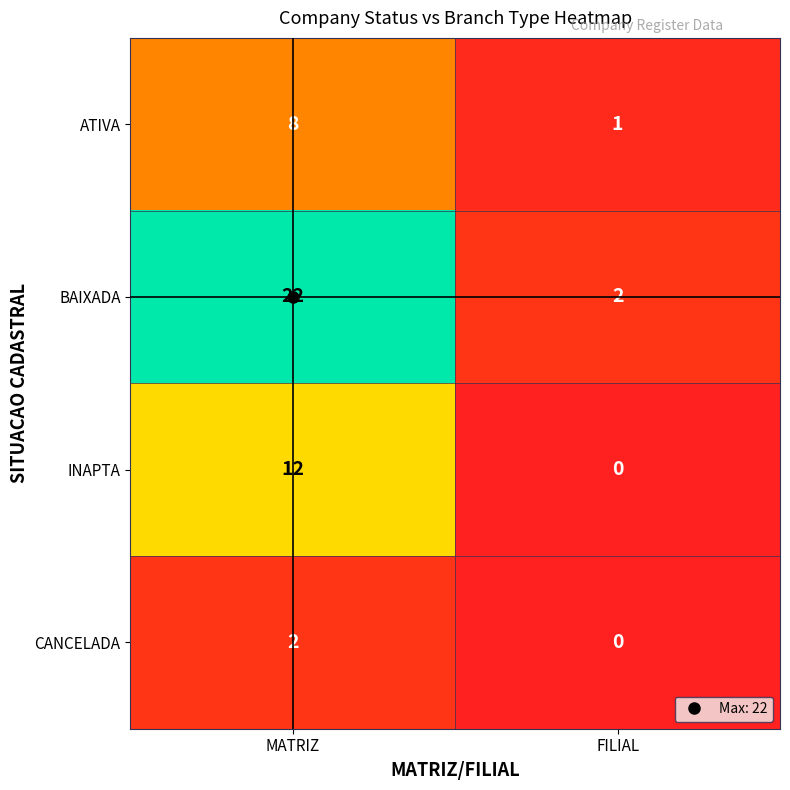

What is the difference between the ATIVA values at MATRIZ and FILIAL?

7